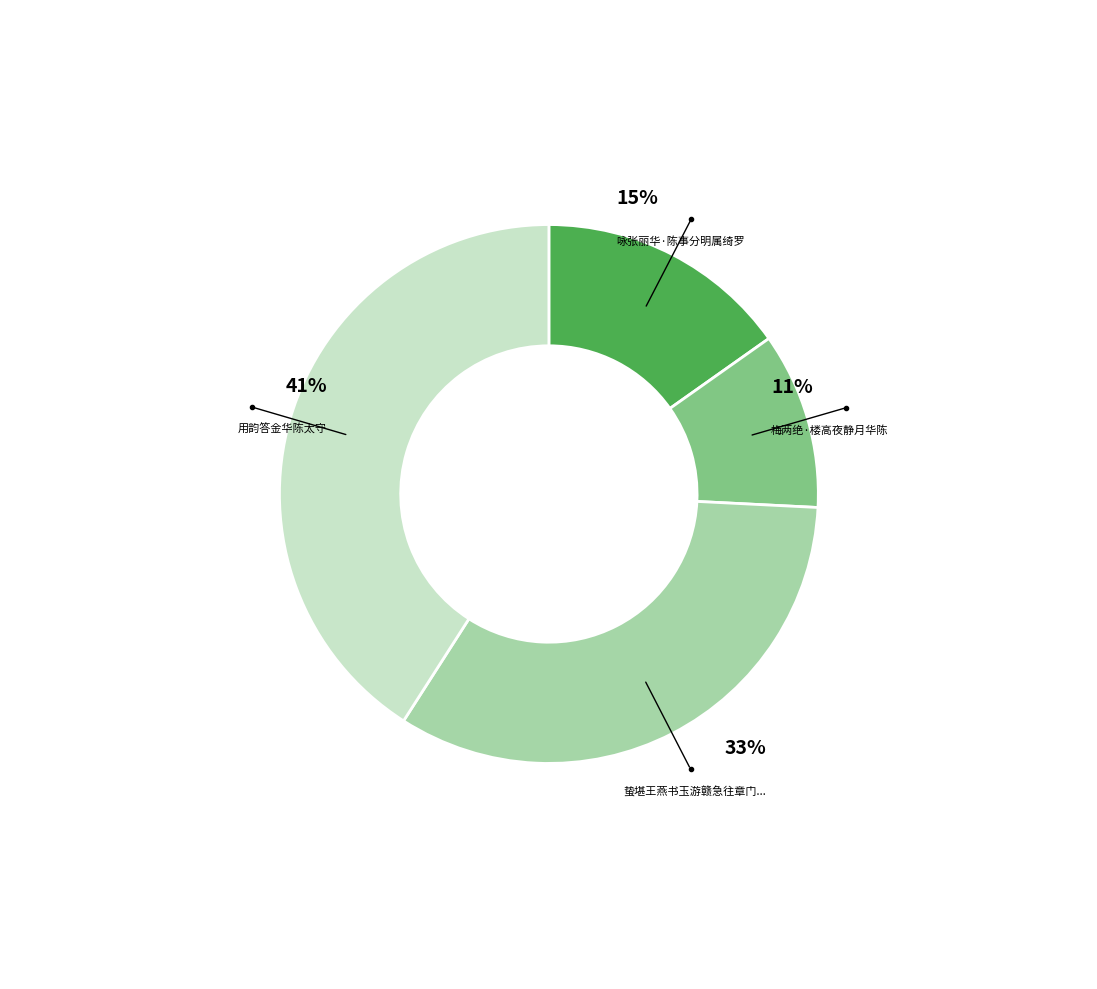

Does any single category account for the majority?

No